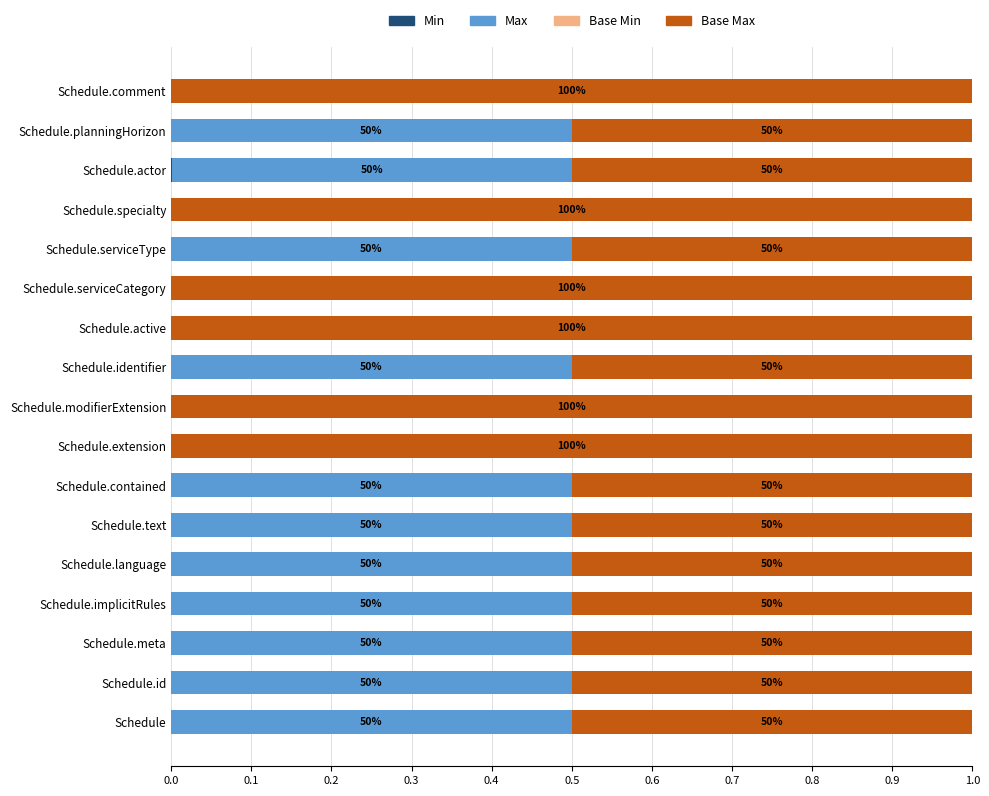

Count the number of categories in the chart.

17